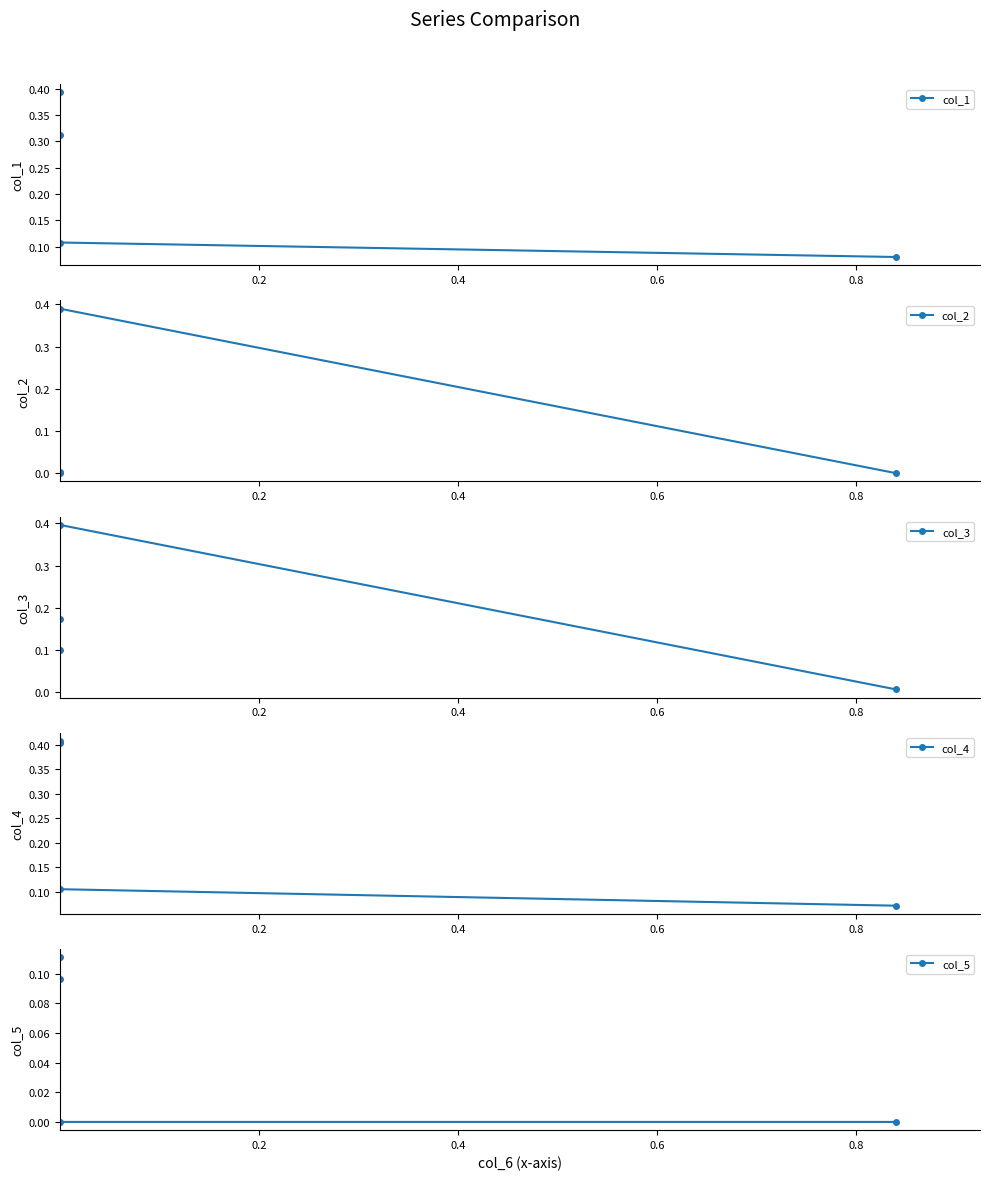

True or false: col_5 has more than 2 points higher than both neighbors.

False